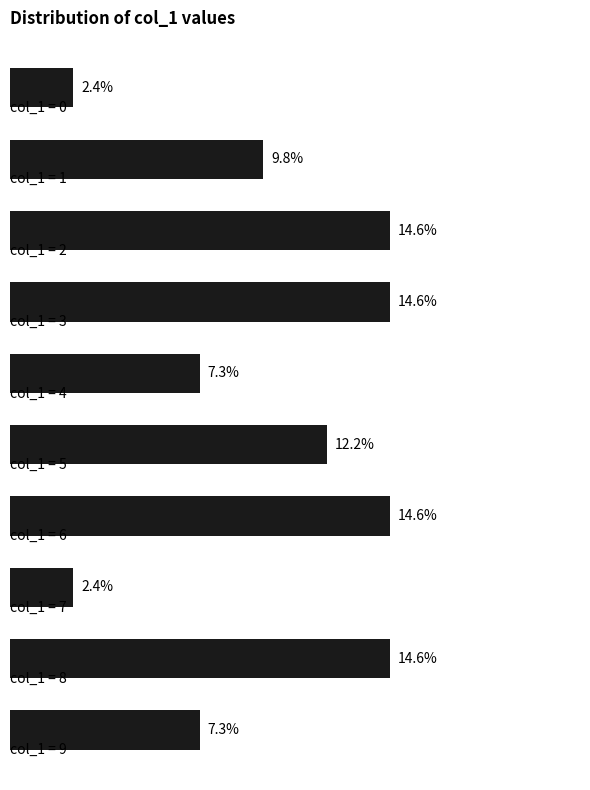

Does the chart contain any negative values?

No